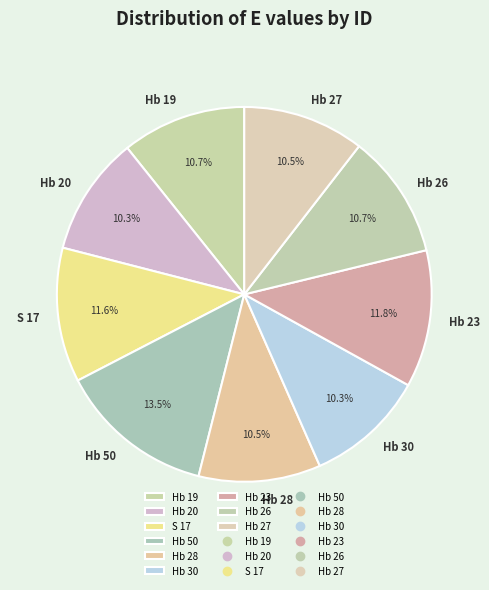

What is the ratio of the value at S 17 to the value at Hb 23?

1.0